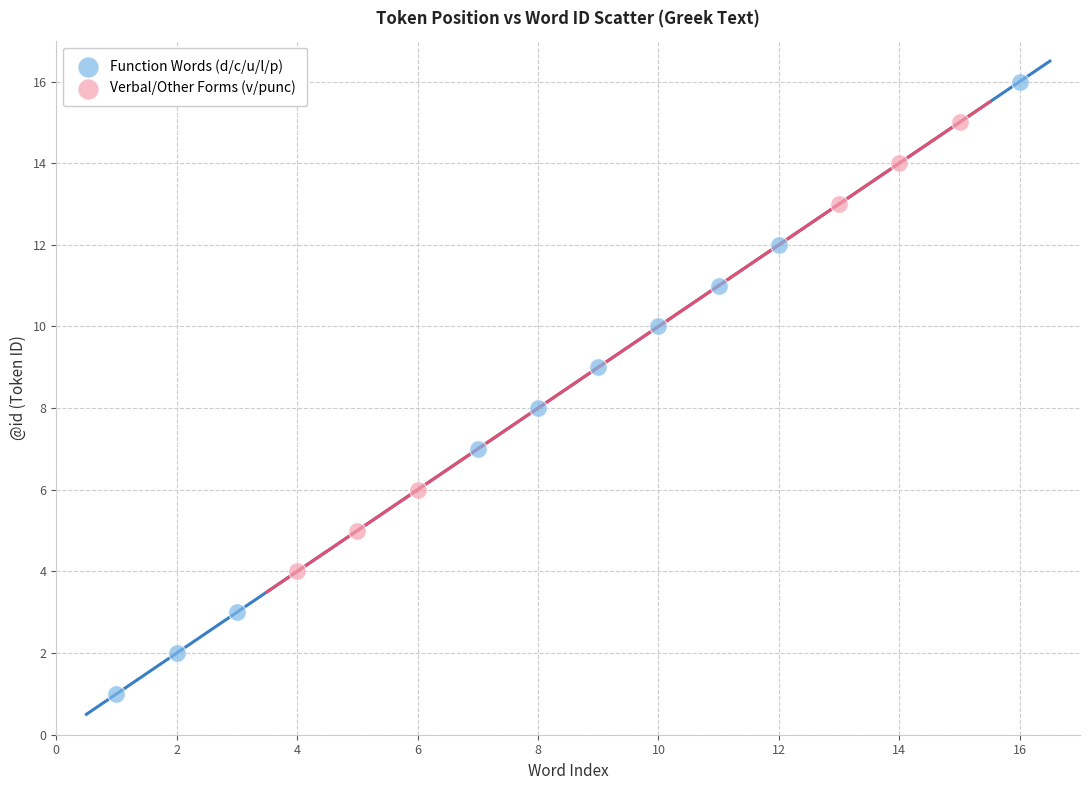

Which series reaches the minimum Y coordinate?

Function Words (d/c/u/l/p)